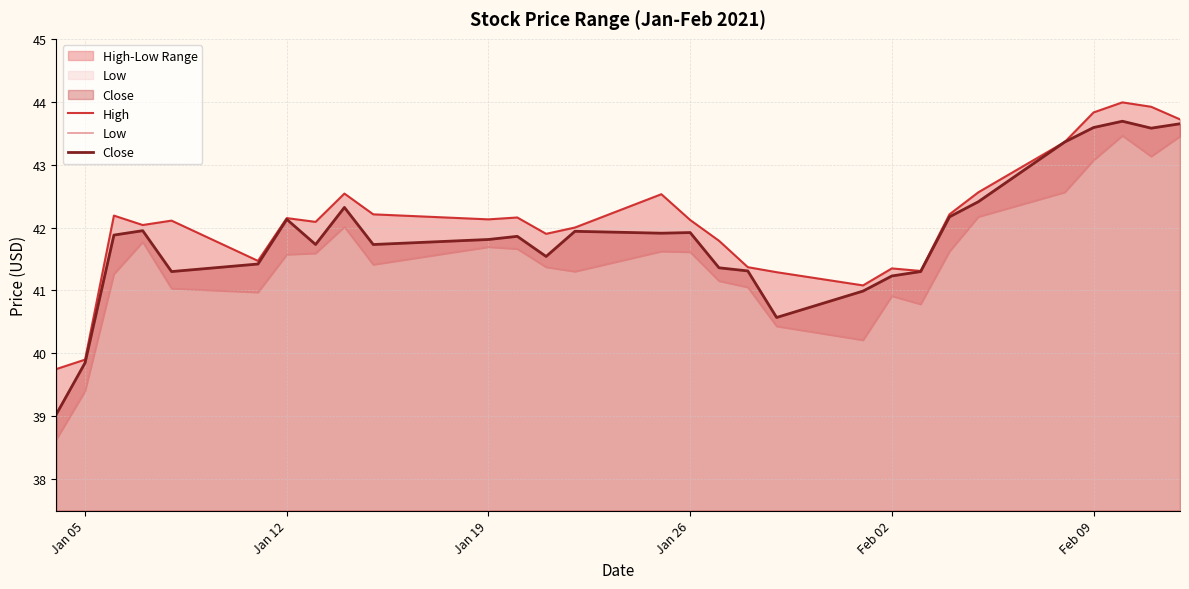

Reading left to right, transcribe all the data shown in this chart.

High: 39.8	39.9	42.2	42.0	42.1	41.5	42.2	42.1	42.5	42.2	42.1	42.2	41.9	42.0	42.5	42.1	41.8	41.4	41.3	41.1	41.3	41.3	42.2	42.6	43.4	43.8	44.0	43.9	43.7
Low: 38.6	39.4	41.3	41.8	41.0	41.0	41.6	41.6	42.0	41.4	41.7	41.7	41.4	41.3	41.6	41.6	41.2	41.0	40.4	40.2	40.9	40.8	41.6	42.2	42.6	43.1	43.5	43.1	43.5
Close: 39.0	39.8	41.9	42.0	41.3	41.4	42.1	41.7	42.3	41.7	41.8	41.9	41.5	41.9	41.9	41.9	41.4	41.3	40.6	41.0	41.2	41.3	42.2	42.4	43.4	43.6	43.7	43.6	43.7